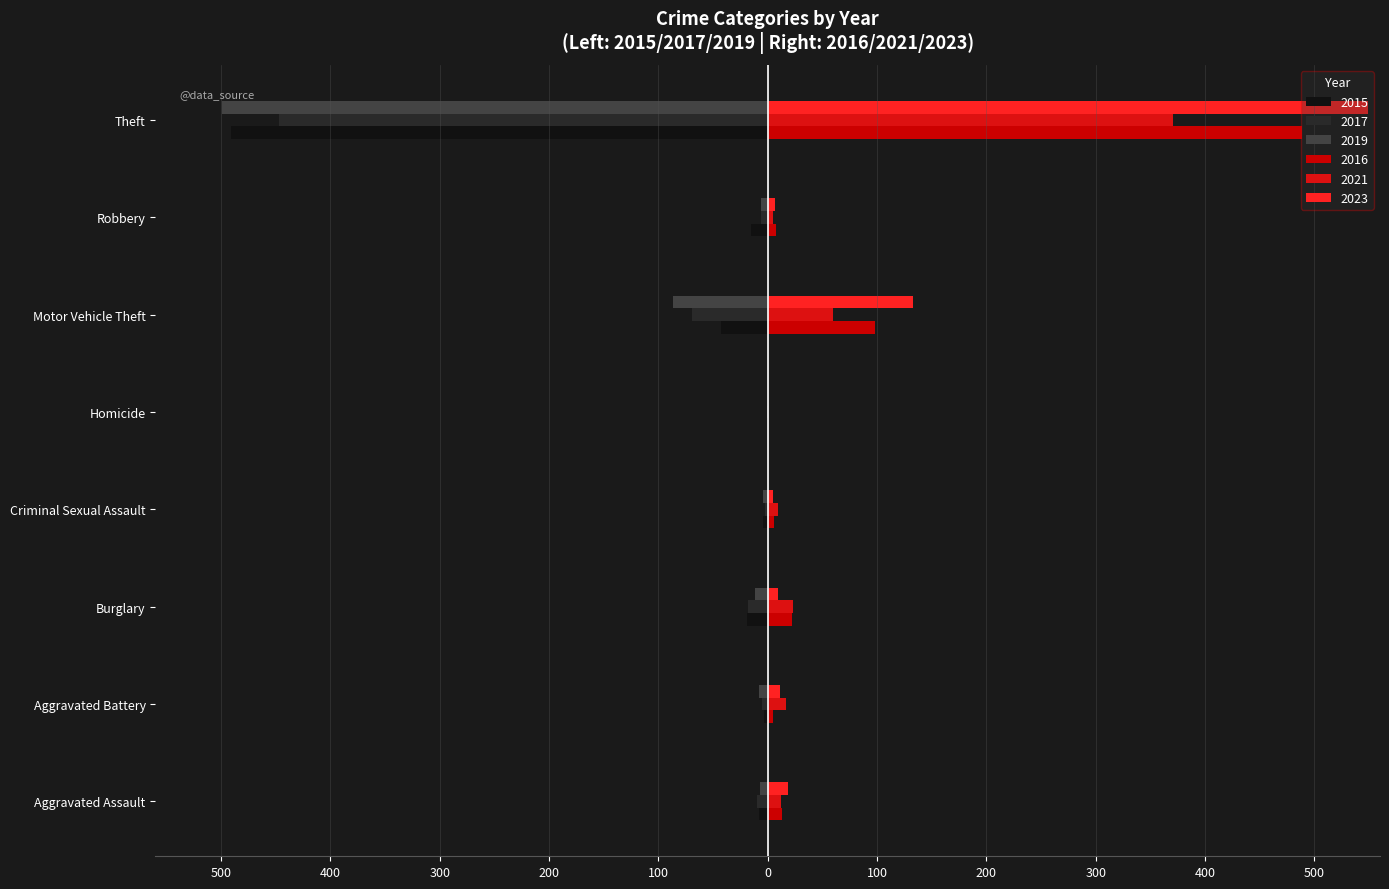

Which category has the lowest value across all series?

Theft